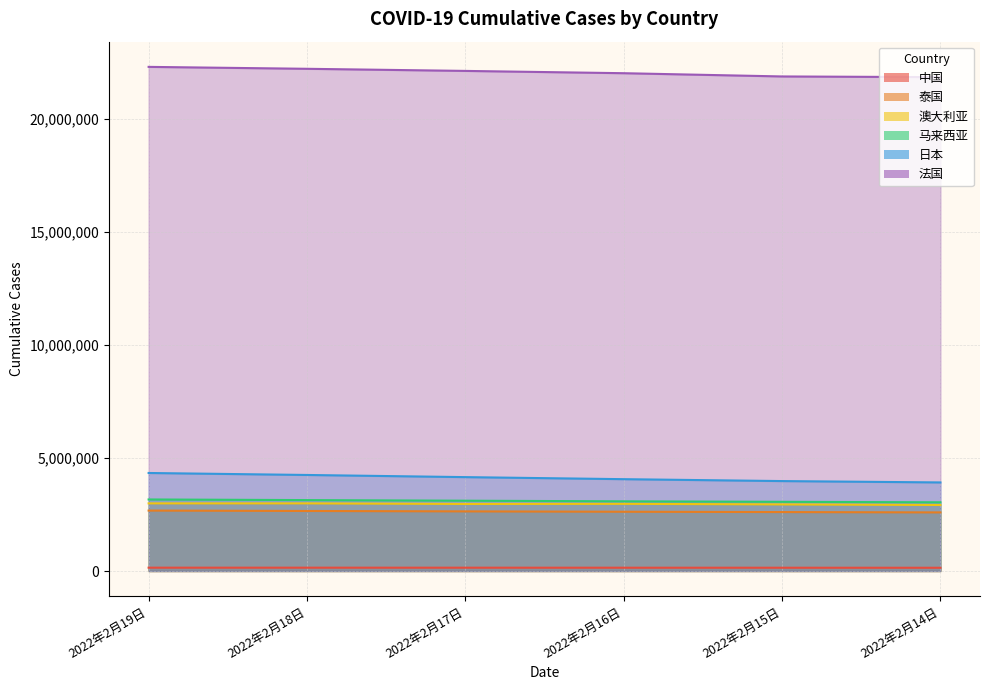

What is the spread (max minus min) of values at 2022年2月16日?

21883885